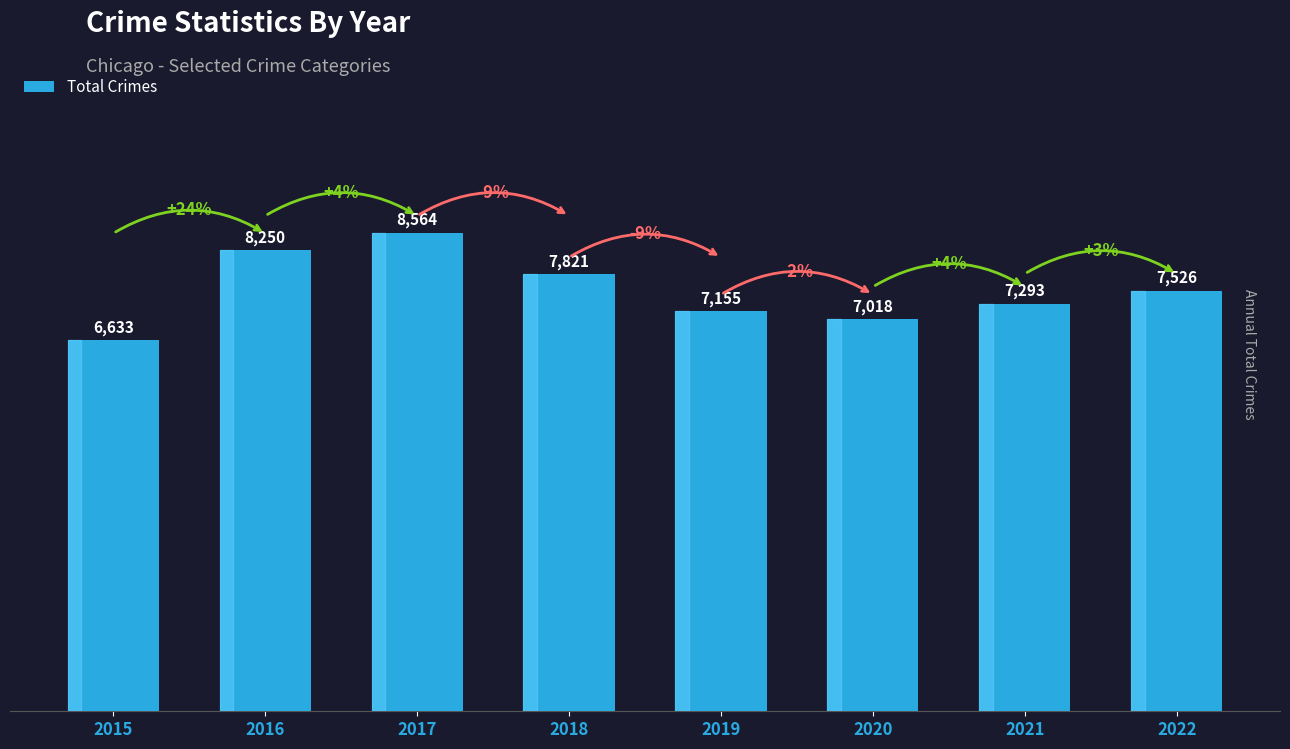

What is the approximate value at 2015, to the nearest 100?

6600